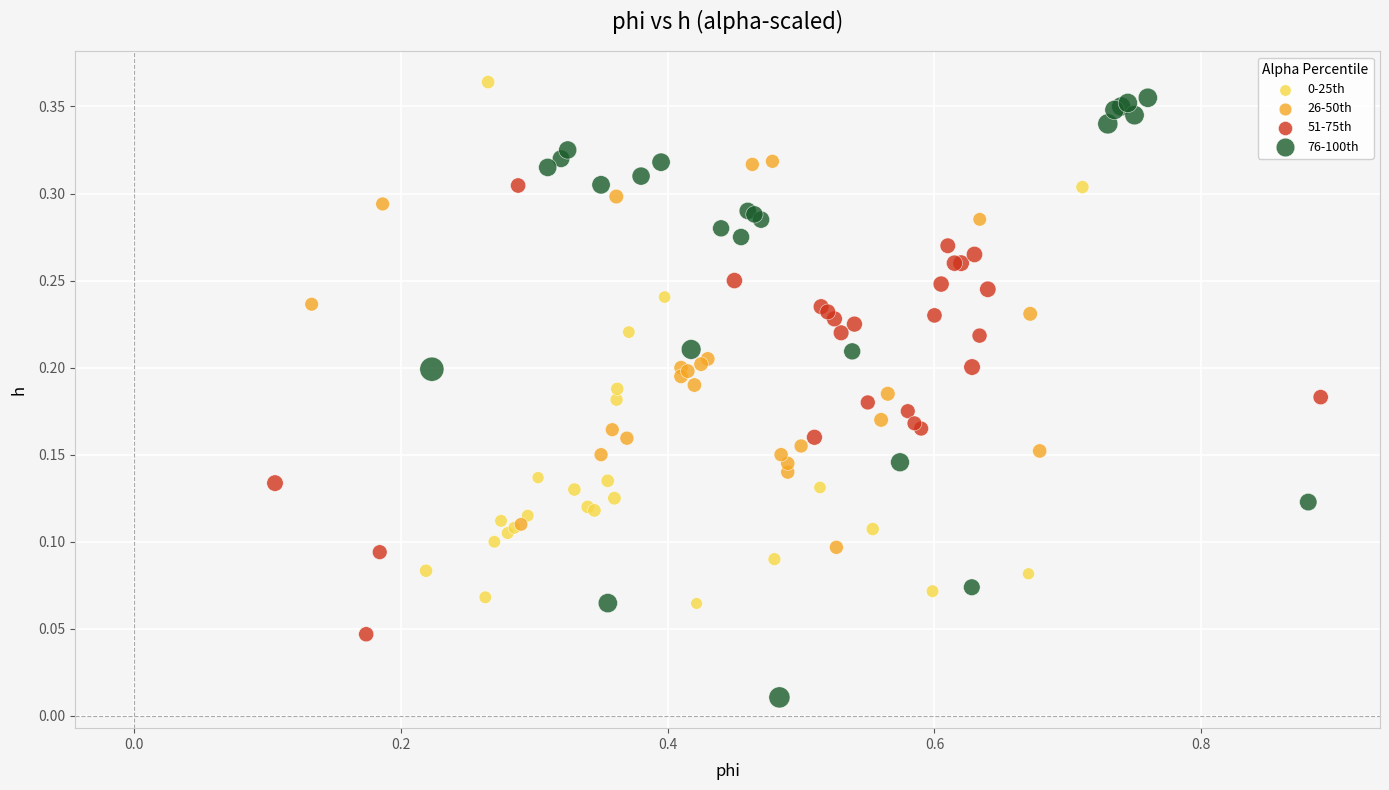

Which series has the largest Y range (max minus min)?

76-100th